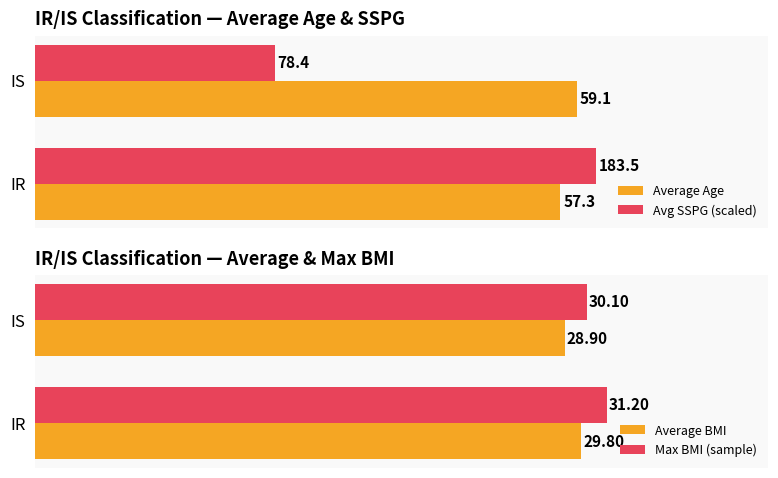

Is the value of Max BMI (sample) at IS greater than the value of Average BMI at IR?

Yes